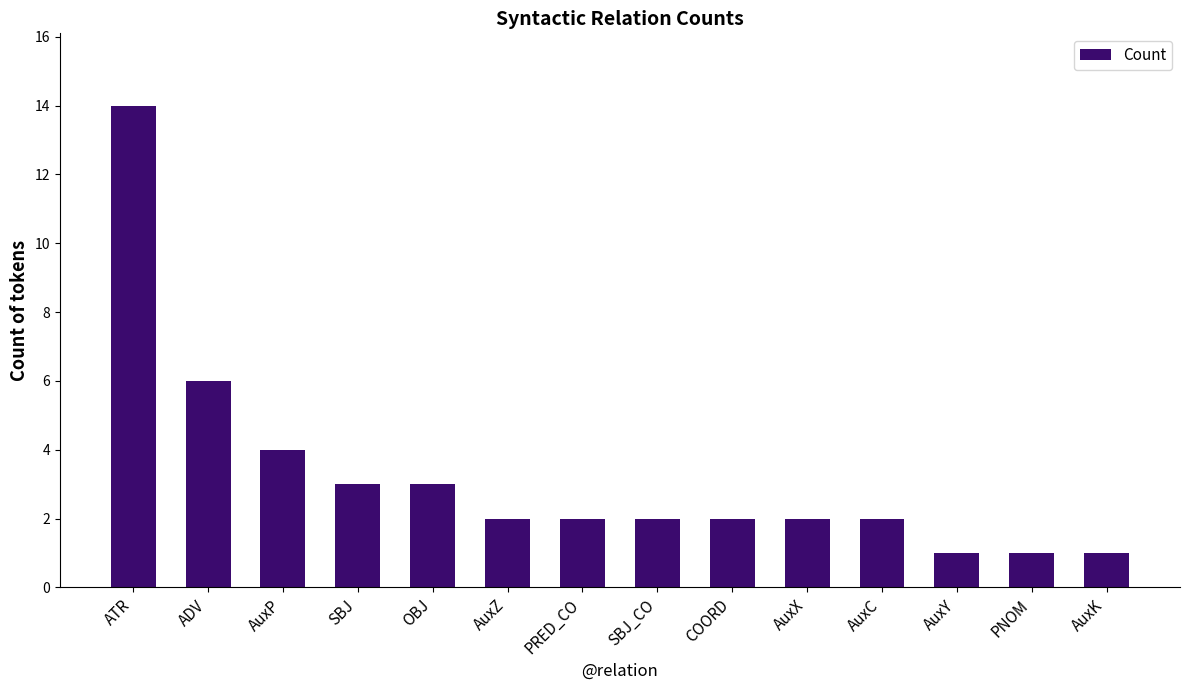

What is the label of the 3rd bar from the right?

AuxY